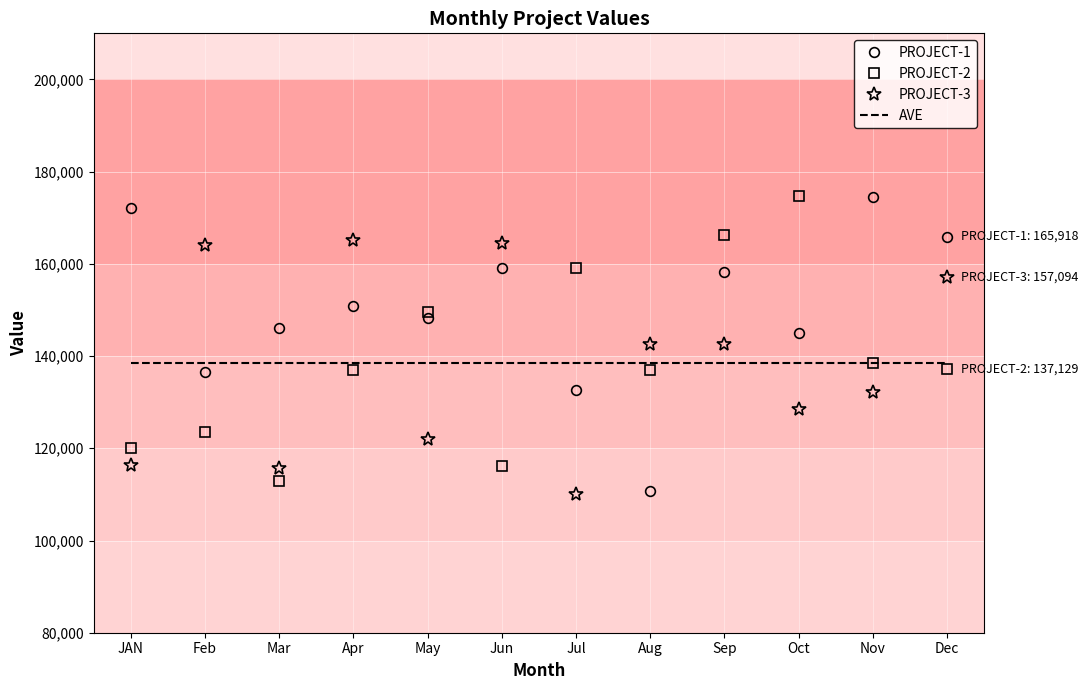

The value of PROJECT-1 at Mar is 146172.0. True or false?

True